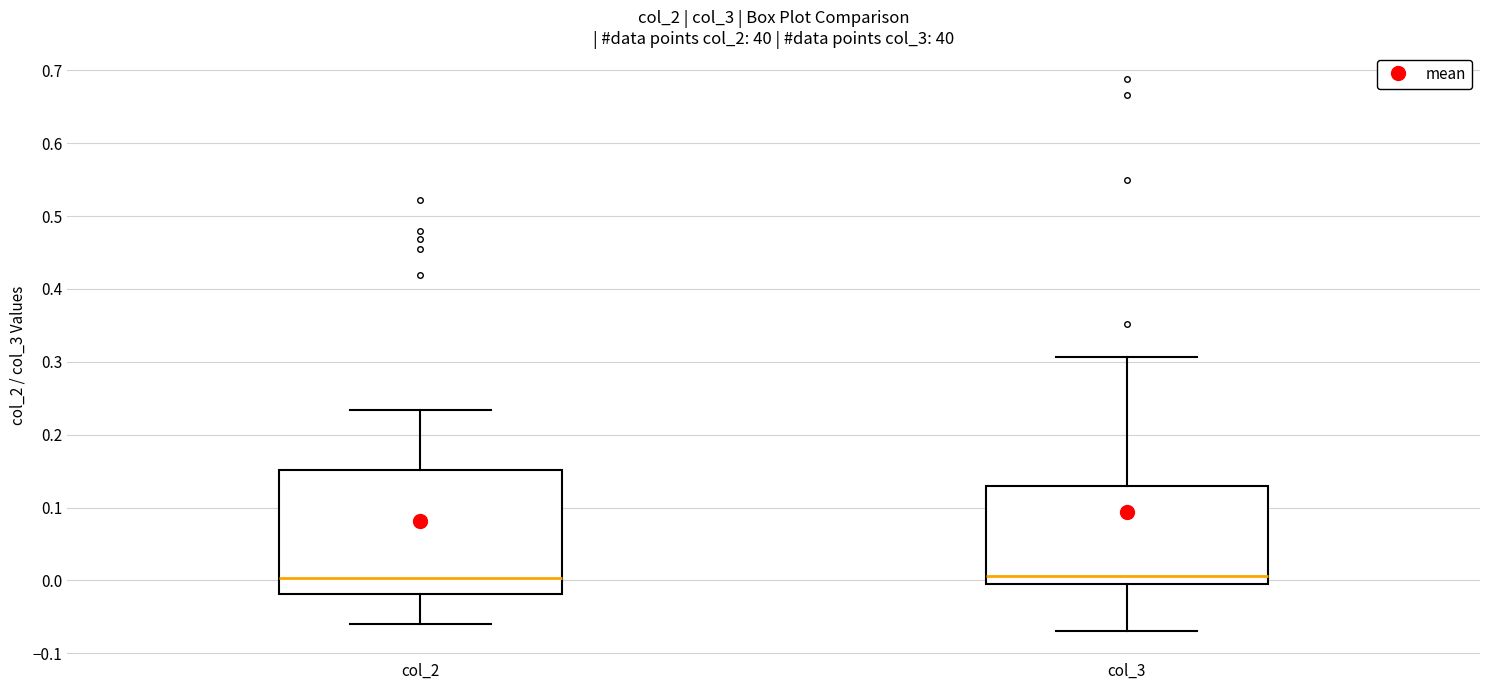

Comparing the boxes themselves (not the whiskers), which one is the tallest?

col_2